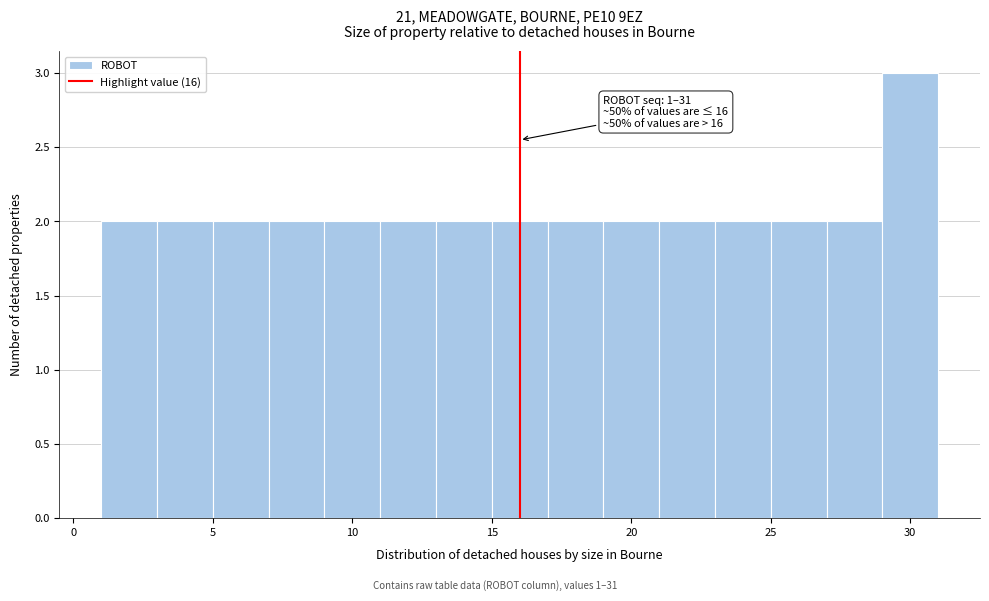

Over which range of the x-axis is the bar tallest?

29 to 31